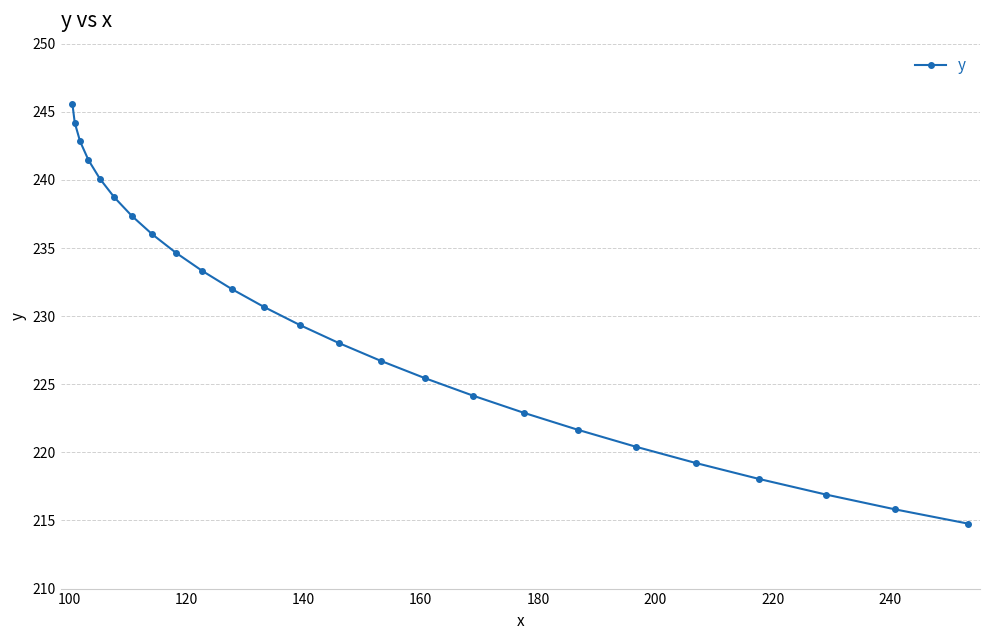

What is the smallest value displayed?

214.8